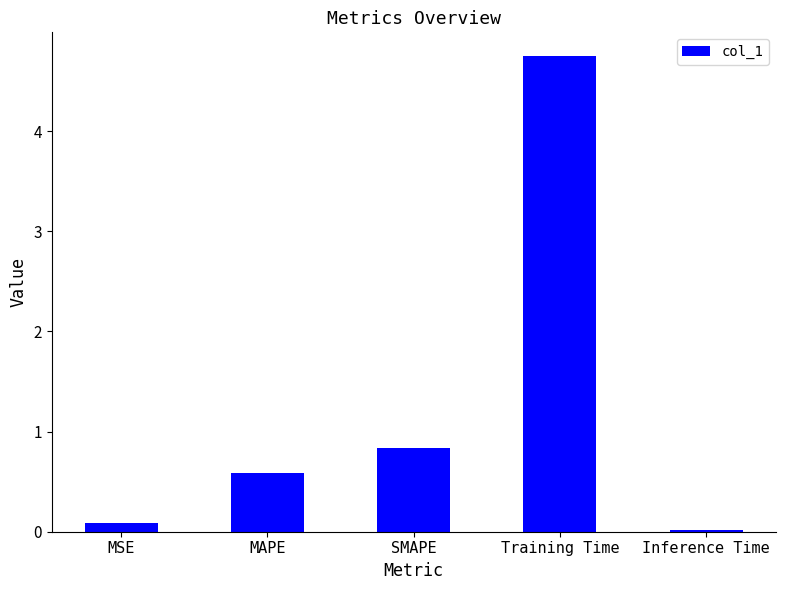

What is the sum of the values at SMAPE and MAPE?

1.4